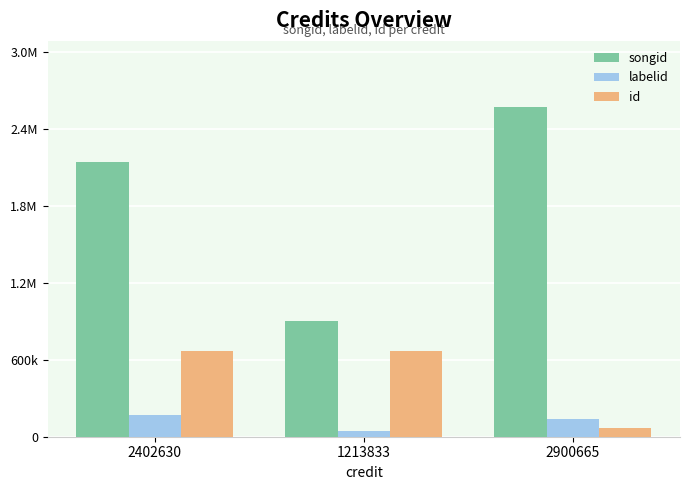

Is it true that songid equals 315903 at 1213833?

False